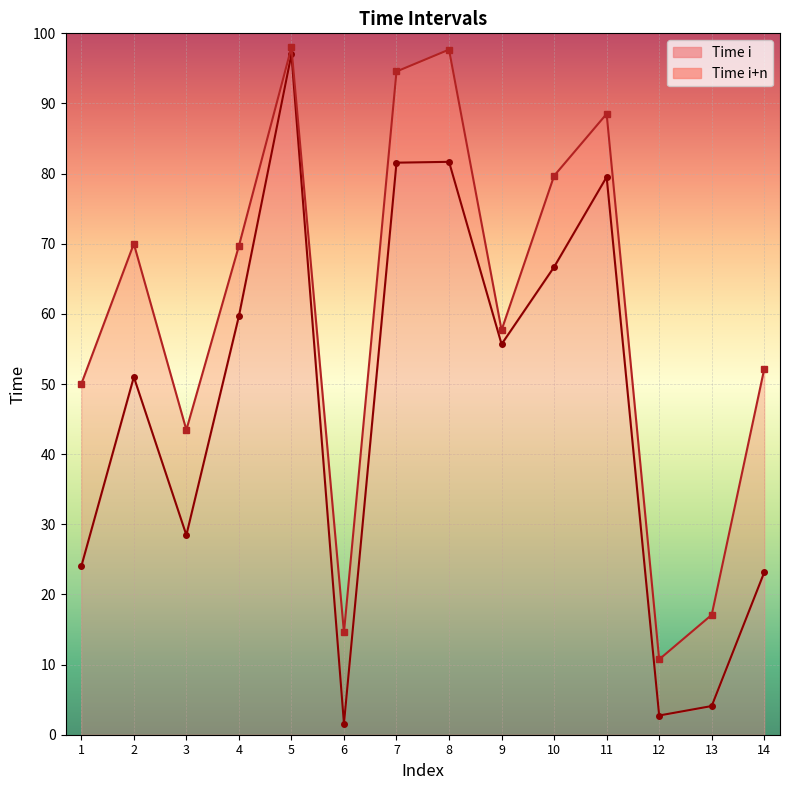

What is the maximum value for Time i+n?

98.0